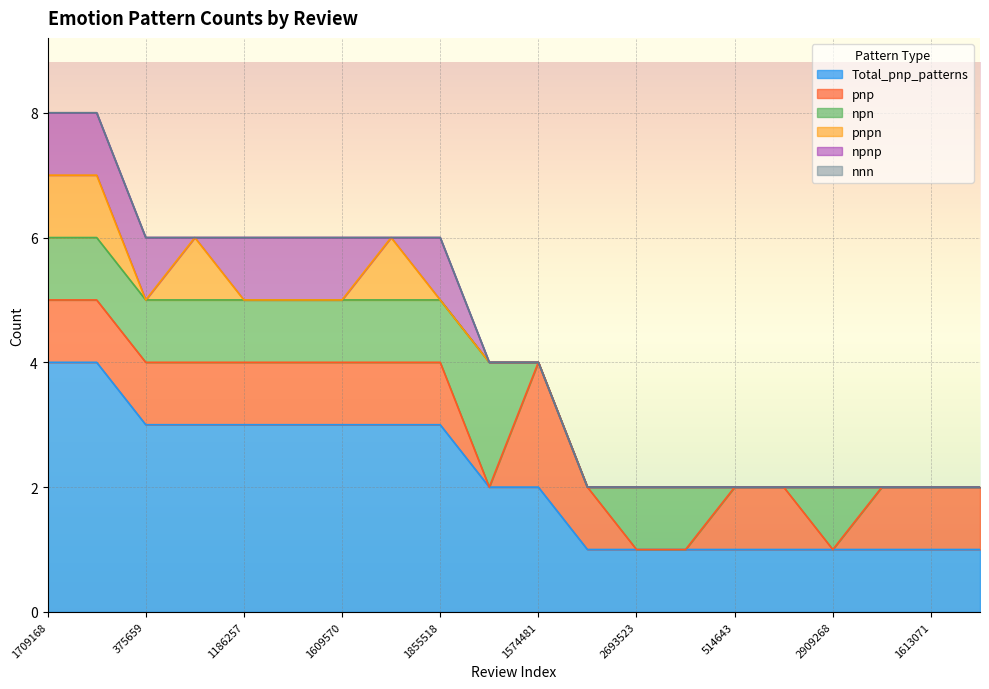

Where do pnpn and npnp first cross each other?

375659 and 3315980